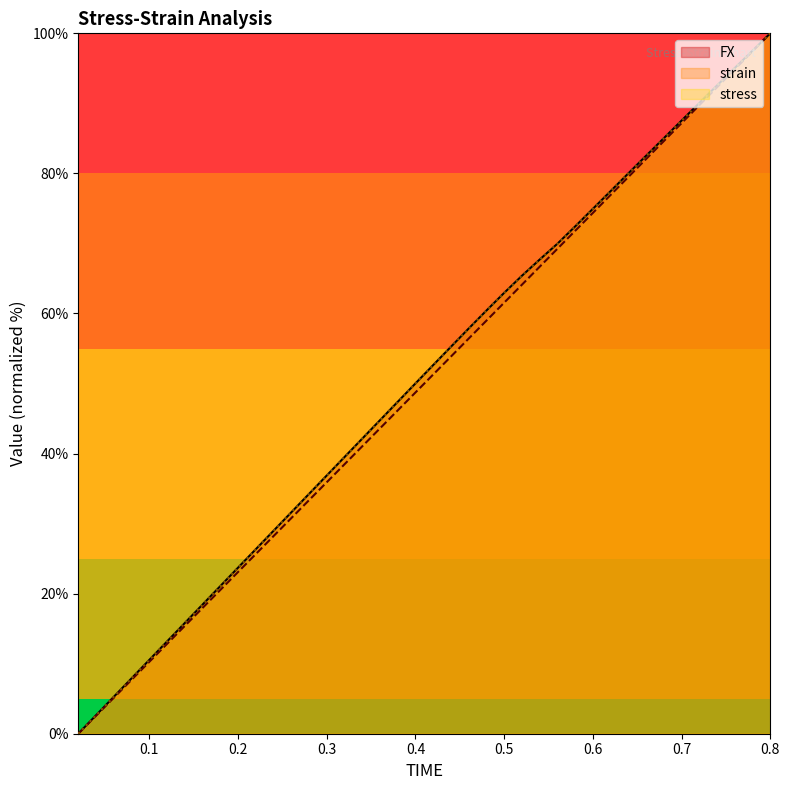

Is the value of strain at 0.56 greater than the value of FX at 0.32?

Yes